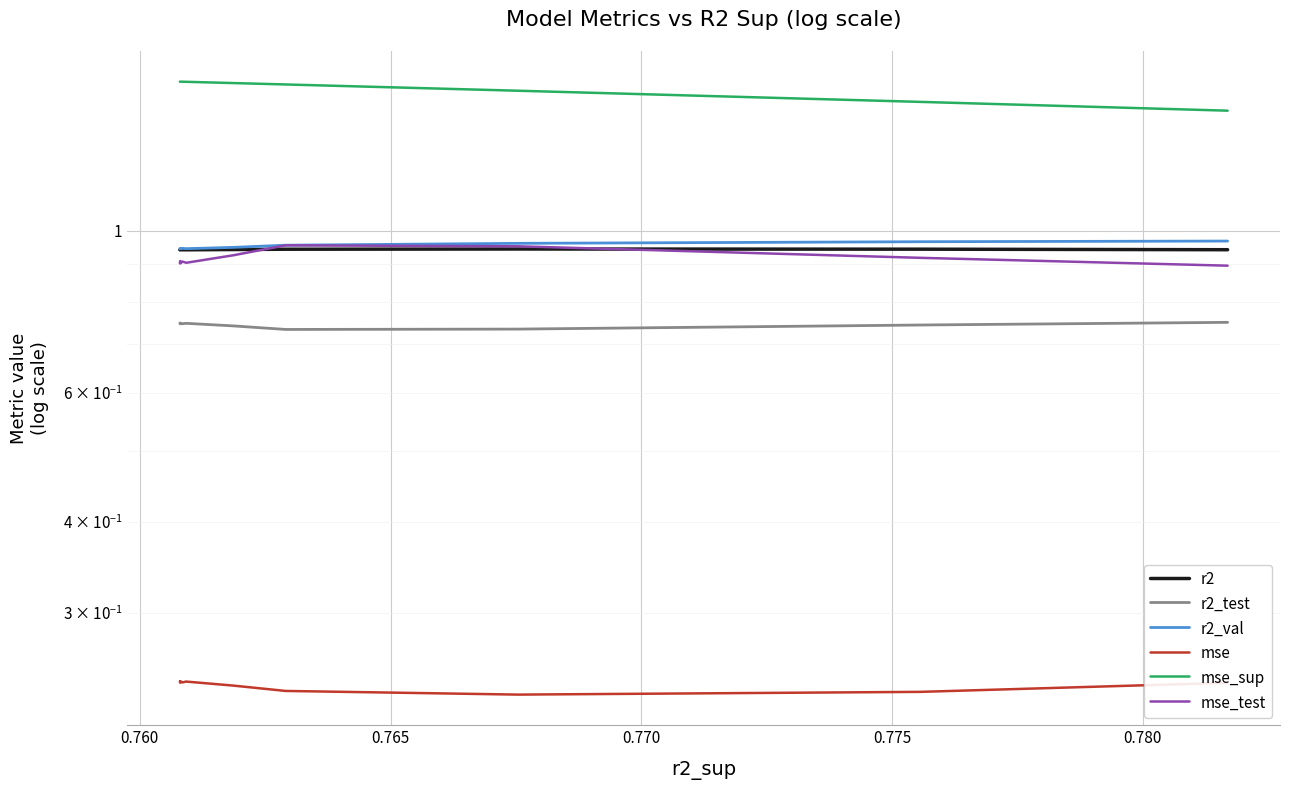

The r2_test series shows 0.7 at 0.760. True or false?

True